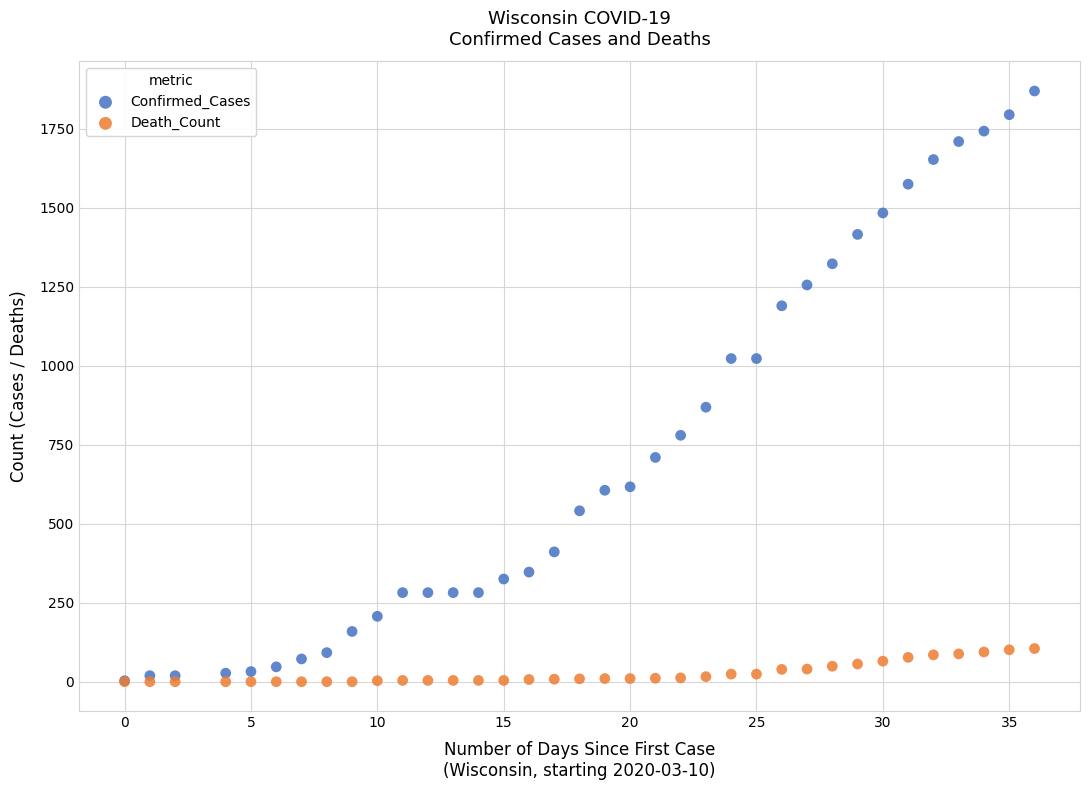

Across all series, what Y value is closest to 935?

869